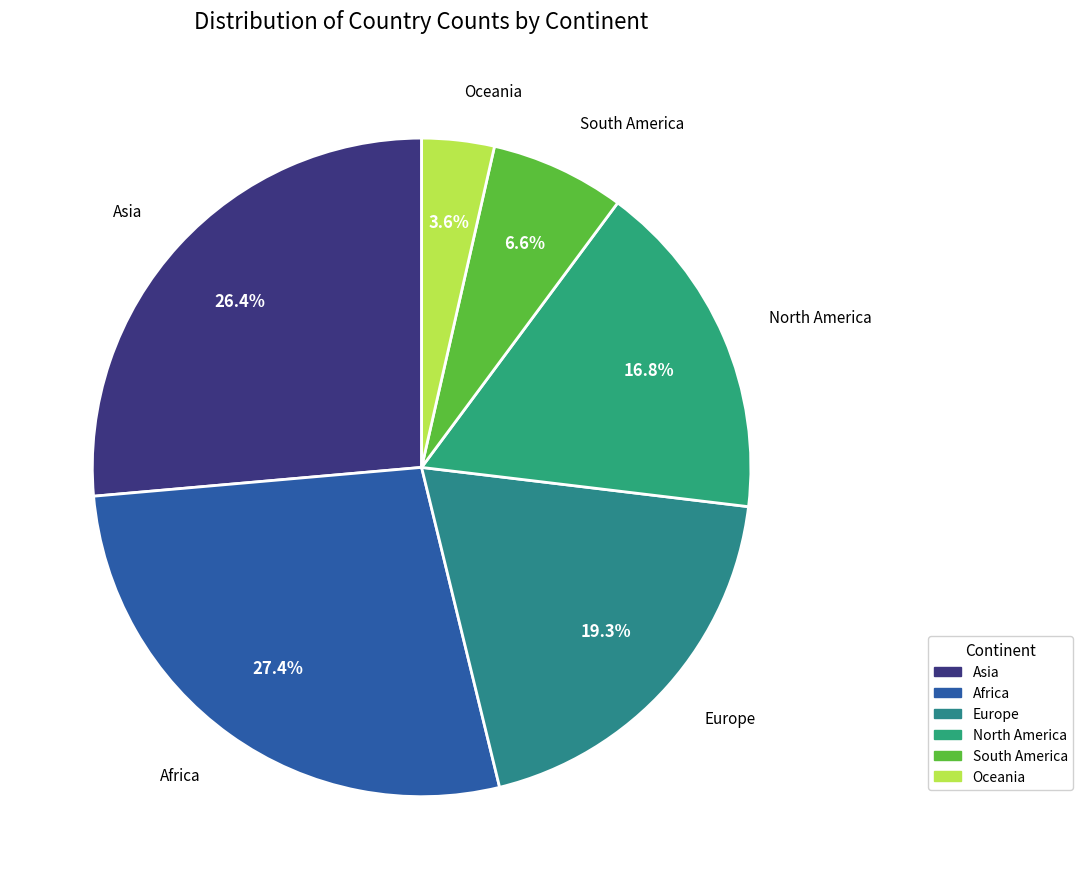

Rank the categories by value from lowest to highest.

Oceania, South America, North America, Europe, Asia, Africa